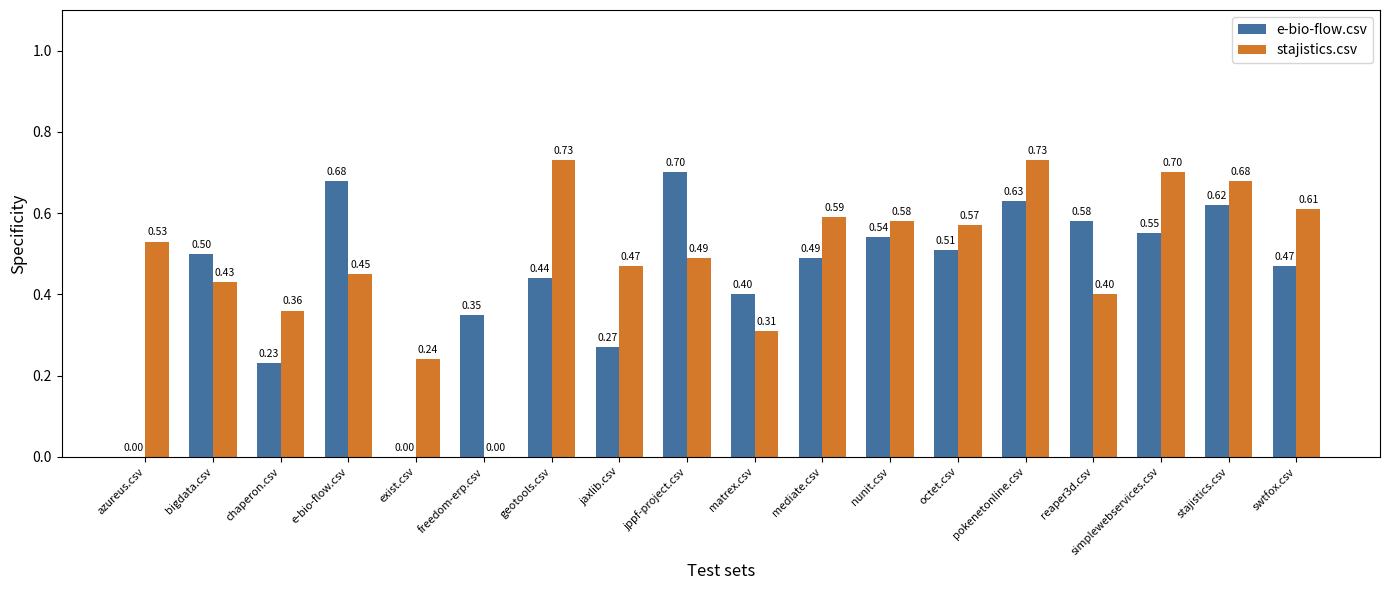

Between azureus.csv and swtfox.csv, which series saw the biggest shift?

e-bio-flow.csv